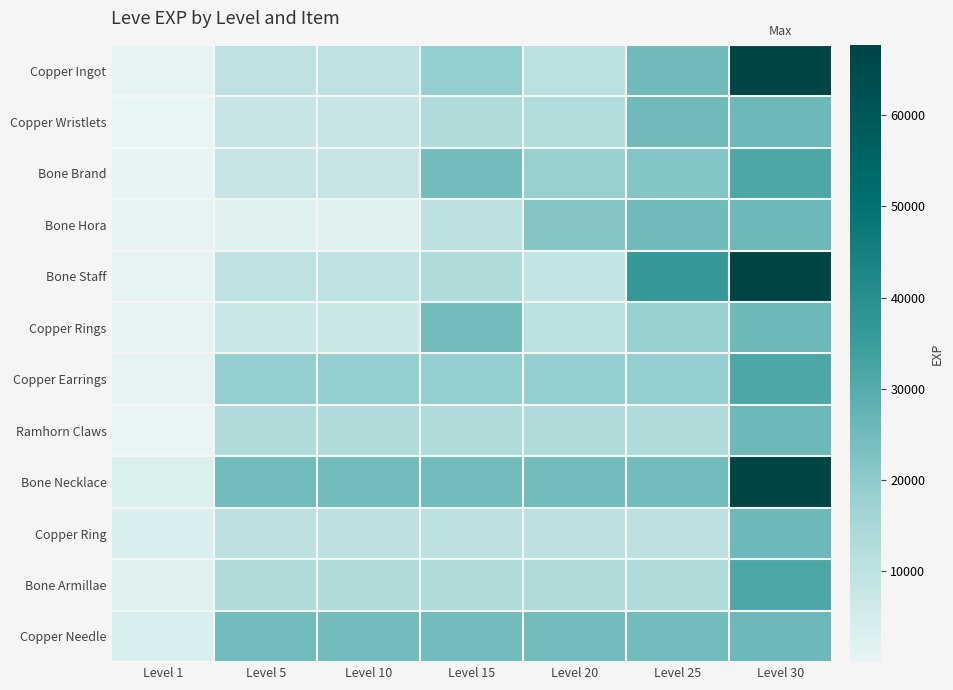

Reading left to right, list all the values displayed in this chart.

Copper Ingot: Level 1=630	Level 5=9990	Level 10=9990	Level 15=18910	Level 20=10710	Level 25=25250	Level 30=67730
Copper Wristlets: Level 1=1	Level 5=7880	Level 10=7880	Level 15=13040	Level 20=12960	Level 25=25250	Level 30=25900
Bone Brand: Level 1=450	Level 5=7880	Level 10=7880	Level 15=24790	Level 20=18290	Level 25=21830	Level 30=31330
Bone Hora: Level 1=720	Level 5=2230	Level 10=2230	Level 15=10100	Level 20=21600	Level 25=25250	Level 30=25900
Bone Staff: Level 1=630	Level 5=9990	Level 10=9990	Level 15=13040	Level 20=8990	Level 25=36390	Level 30=67730
Copper Rings: Level 1=630	Level 5=6880	Level 10=6880	Level 15=24790	Level 20=10710	Level 25=18490	Level 30=25900
Copper Earrings: Level 1=600	Level 5=18910	Level 10=18910	Level 15=18910	Level 20=18910	Level 25=18910	Level 30=31330
Ramhorn Claws: Level 1=230	Level 5=13040	Level 10=13040	Level 15=13040	Level 20=13040	Level 25=13040	Level 30=25900
Bone Necklace: Level 1=3040	Level 5=24790	Level 10=24790	Level 15=24790	Level 20=24790	Level 25=24790	Level 30=67730
Copper Ring: Level 1=3600	Level 5=10100	Level 10=10100	Level 15=10100	Level 20=10100	Level 25=10100	Level 30=25900
Bone Armillae: Level 1=1980	Level 5=13040	Level 10=13040	Level 15=13040	Level 20=13040	Level 25=13040	Level 30=31330
Copper Needle: Level 1=3600	Level 5=24790	Level 10=24790	Level 15=24790	Level 20=24790	Level 25=24790	Level 30=25900